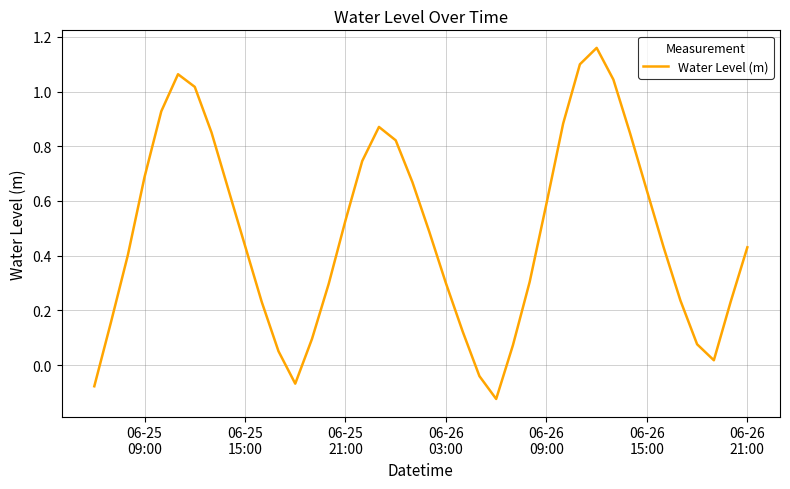

What is the difference between the maximum and minimum values?

1.3